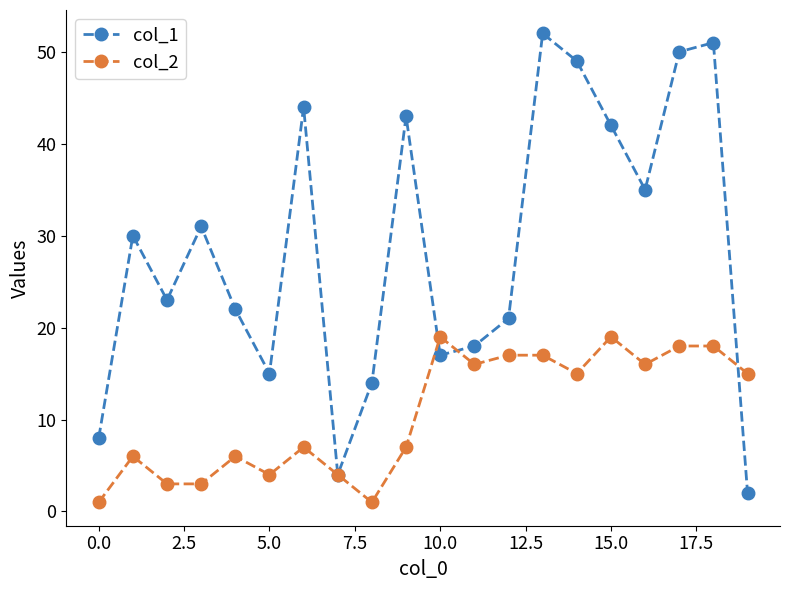

Which series has the largest range (max minus min)?

col_1